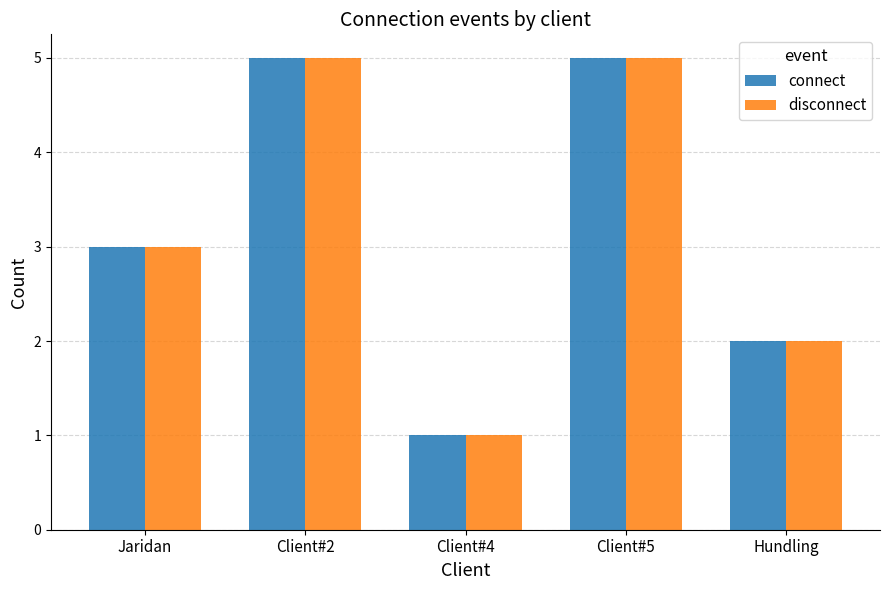

What is the approximate value of connect at Client#2?

5